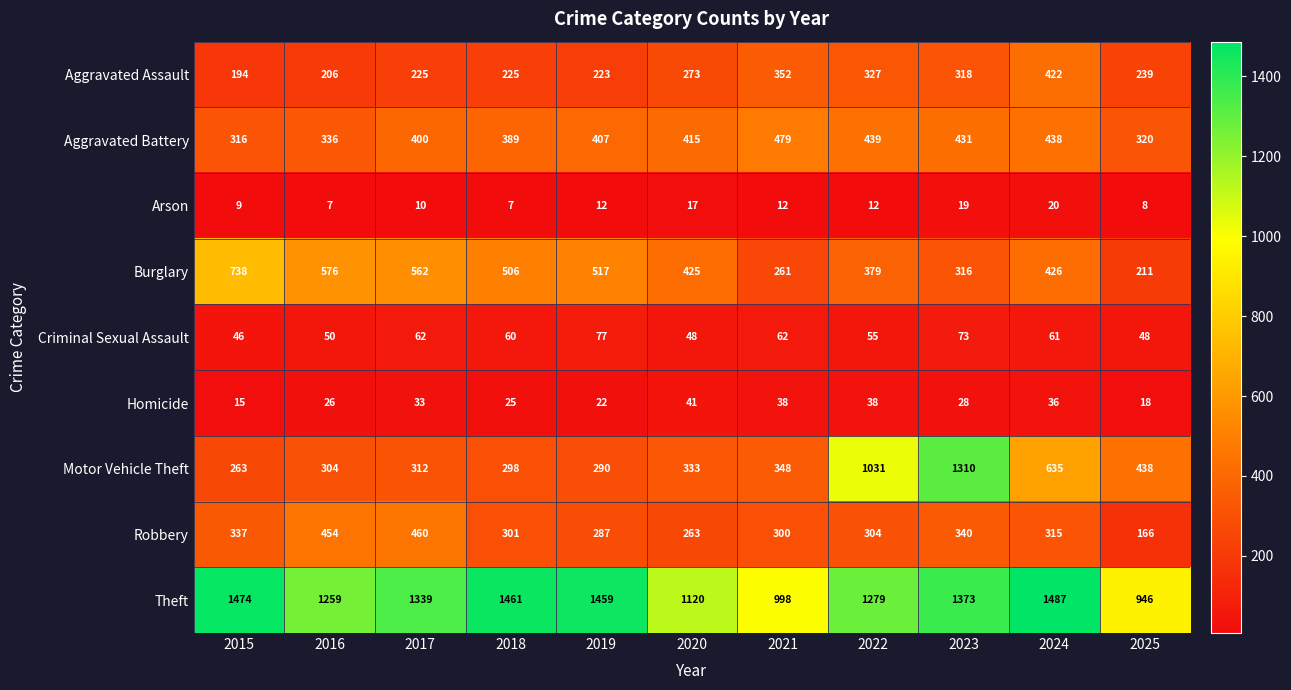

True or false: Robbery has a value of 500 at 2015.

False